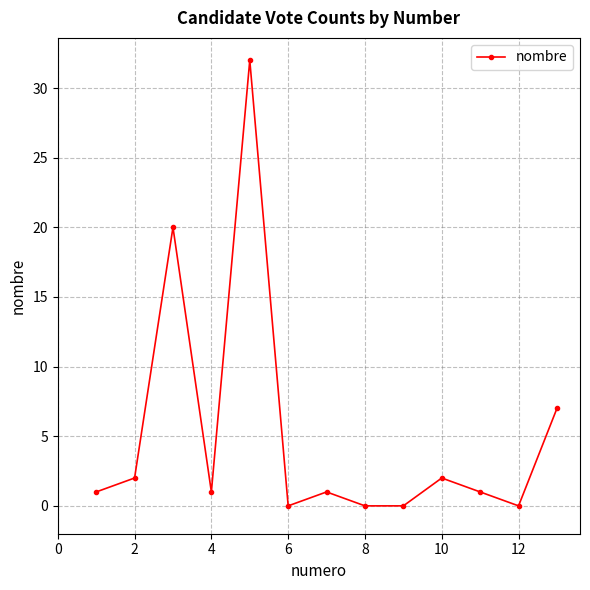

What is the difference between the second highest and second lowest values?

20